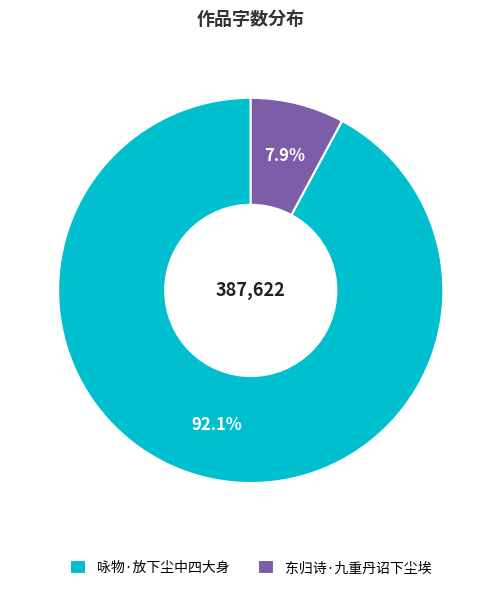

Which has a higher value, 咏物·放下尘中四大身 or 东归诗·九重丹诏下尘埃?

咏物·放下尘中四大身